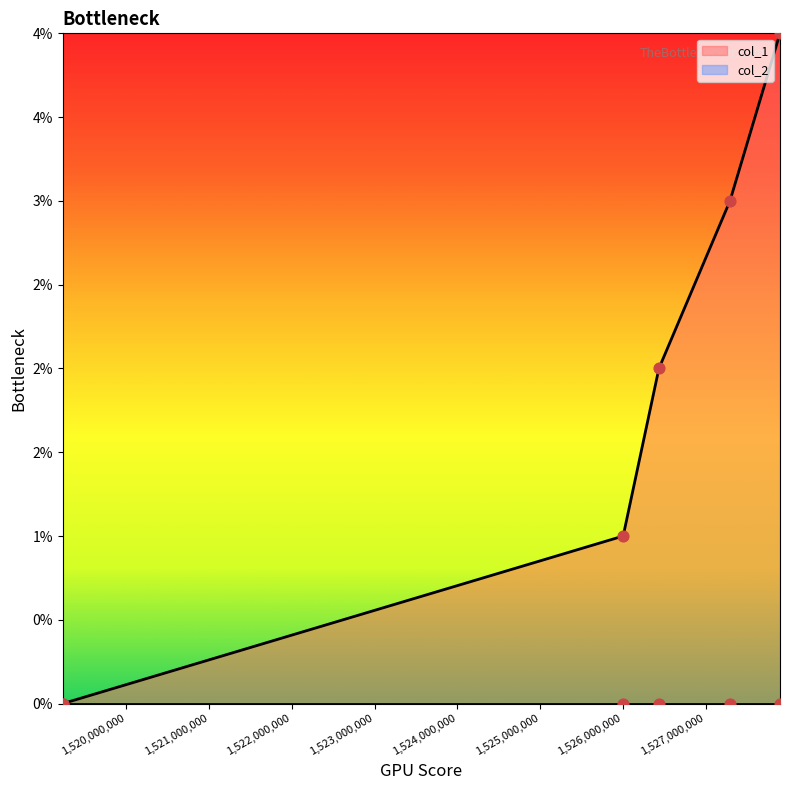

What is the change in value from 1526004041 to 1527294806?

+2